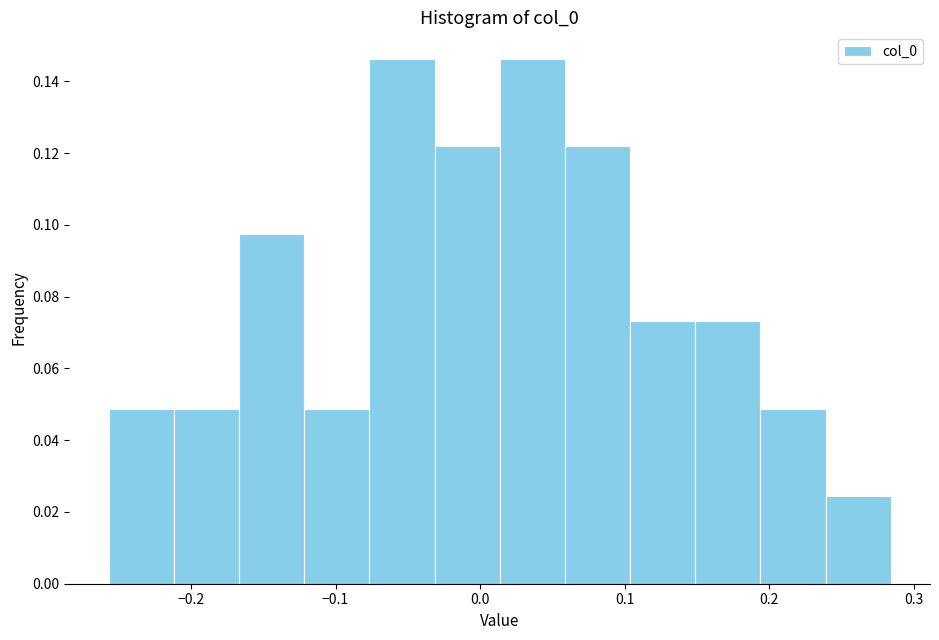

Reading left to right, transcribe this chart: for each bar, give the range it covers on the x-axis and its height. Neither the bar edges nor the heights are printed on the chart, so give them approximately, as read against the axes.

-0.26 to -0.21: 0.048
-0.21 to -0.17: 0.048
-0.17 to -0.12: 0.098
-0.12 to -0.08: 0.048
-0.08 to -0.03: 0.146
-0.03 to 0.01: 0.122
0.01 to 0.06: 0.146
0.06 to 0.10: 0.122
0.10 to 0.15: 0.074
0.15 to 0.19: 0.074
0.19 to 0.24: 0.048
0.24 to 0.28: 0.024